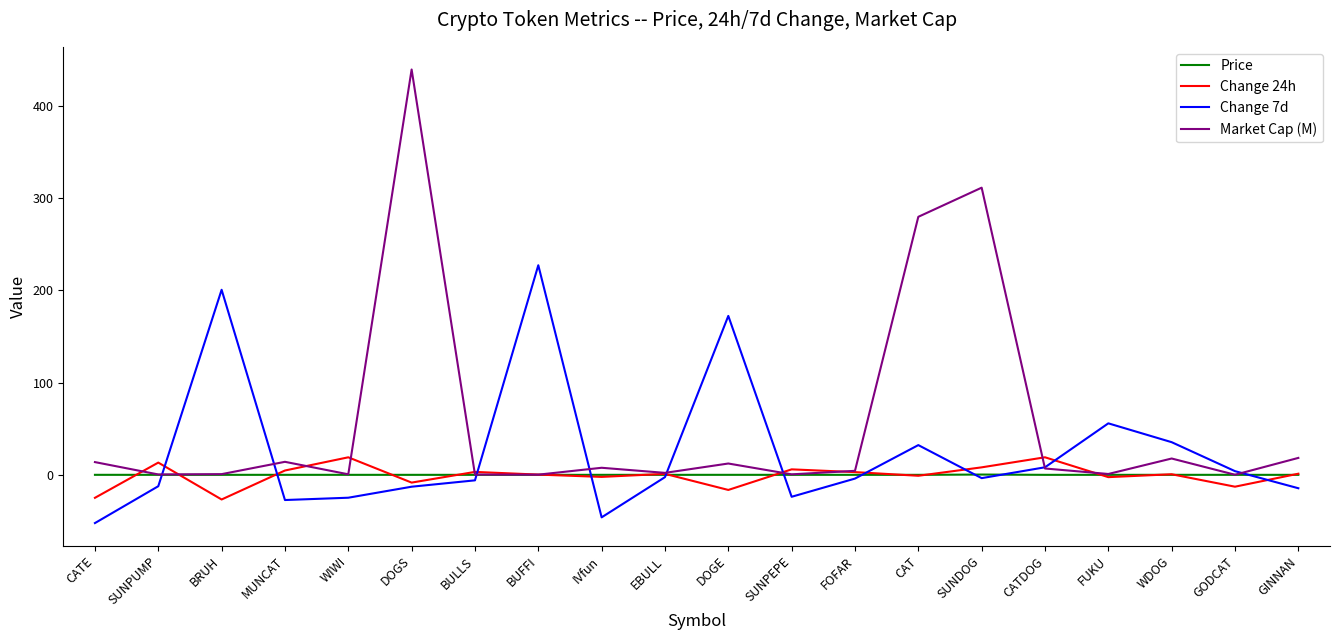

What position from the right is SUNPUMP?

19